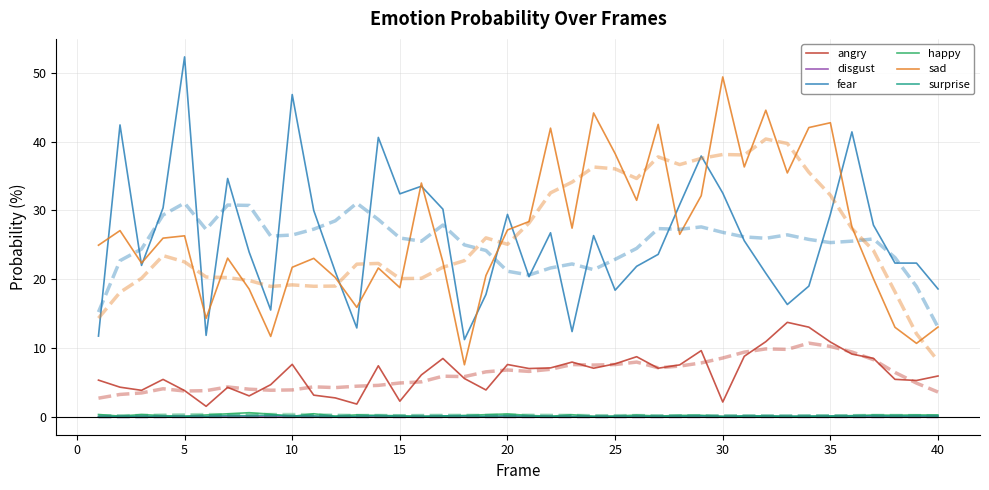

The disgust series shows 0.0 at 25. True or false?

True